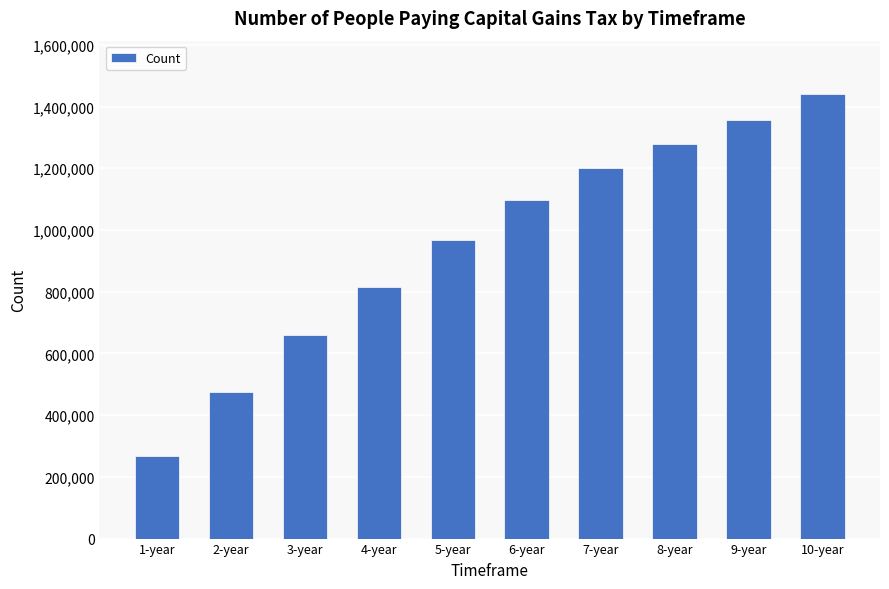

What is the ratio of the value at 6-year to the value at 2-year?

2.3